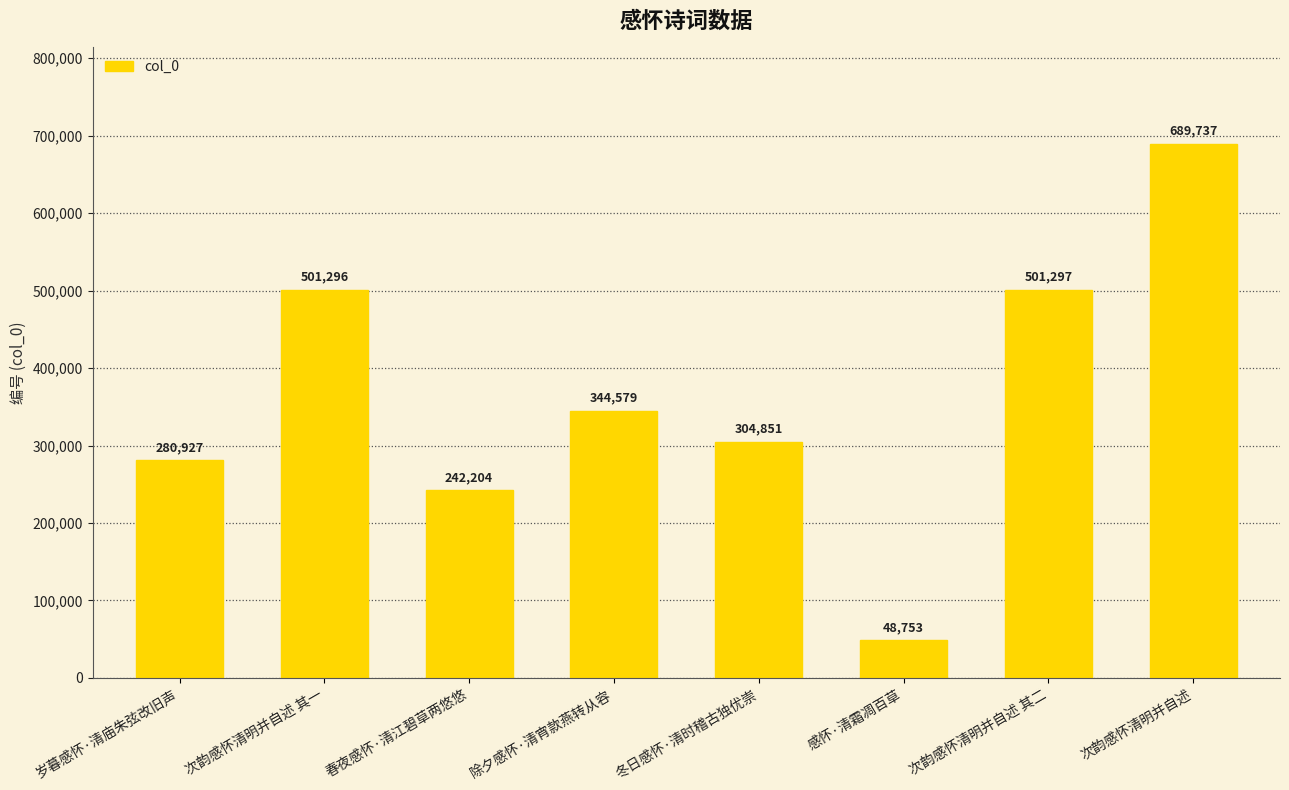

List the labels in order of value, largest first.

次韵感怀清明并自述, 次韵感怀清明并自述 其二, 次韵感怀清明并自述 其一, 除夕感怀·清宵款燕转从容, 冬日感怀·清时稽古独优崇, 岁暮感怀·清庙朱弦改旧声, 春夜感怀·清江碧草两悠悠, 感怀·清霜凋百草